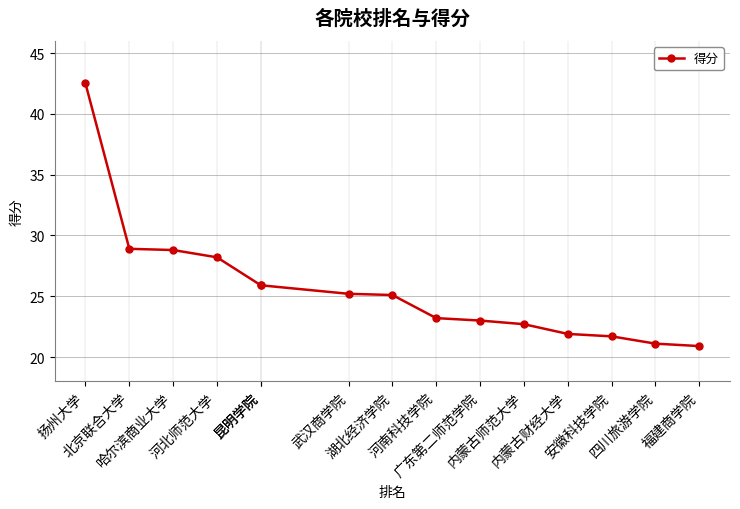

True or false: the data shows 33.9 at 河南科技学院.

False